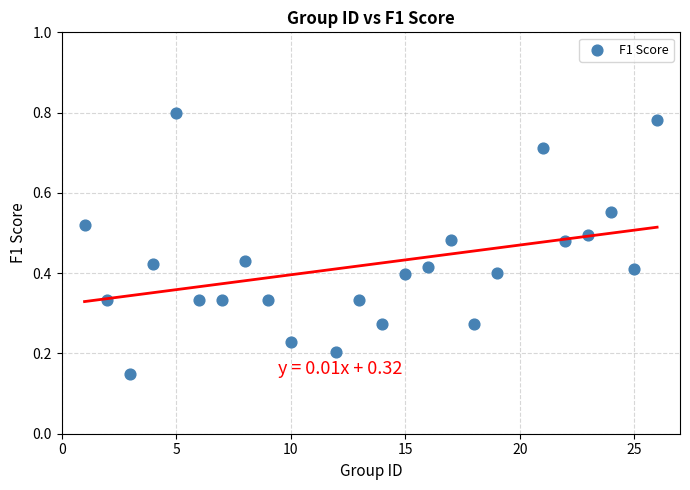

What is the range of X values (max minus min)?

25.0